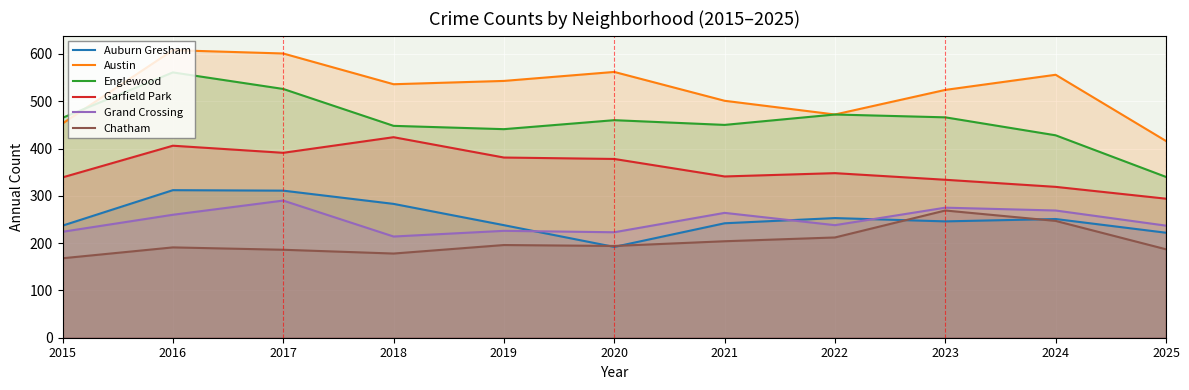

What is the difference between the Auburn Gresham values at 2018 and 2022?

30